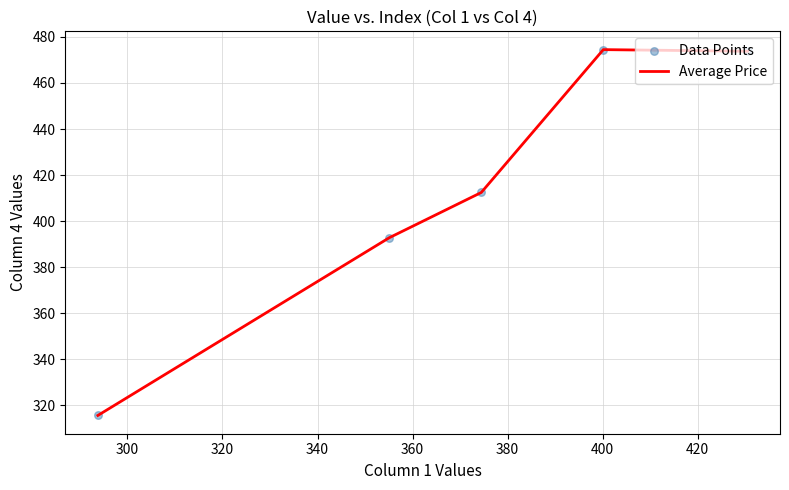

What is the difference between the maximum and minimum values?

158.8